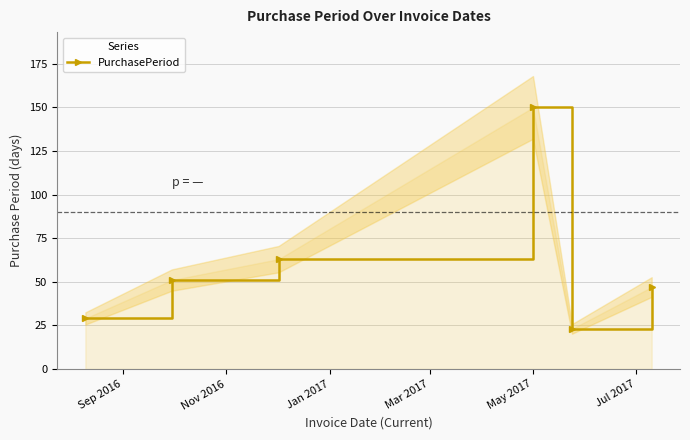

What is the value of the PurchasePeriod point at the 3rd from the left?

63